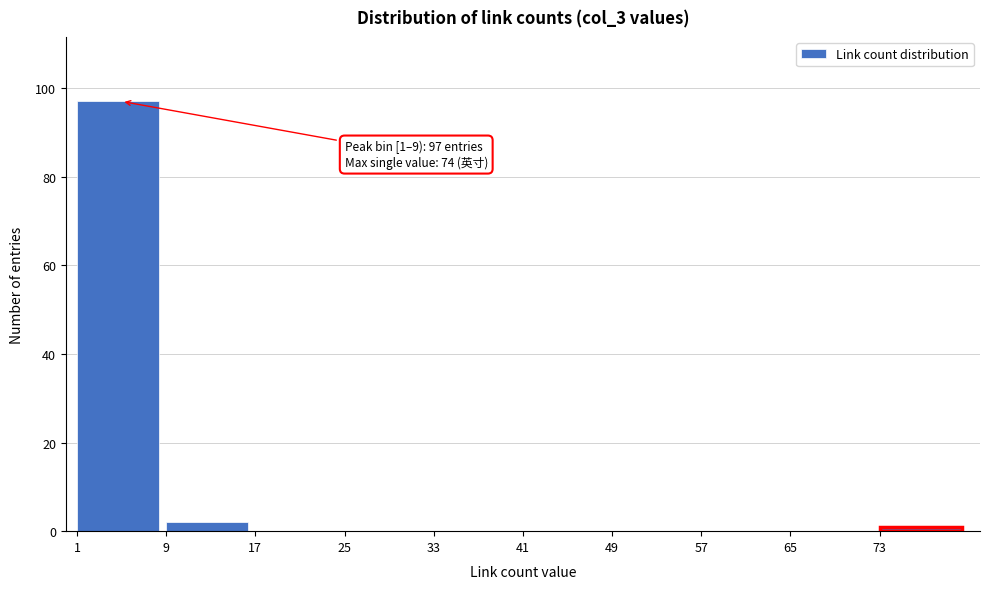

Over which range of the x-axis is the bar tallest?

1 to 9